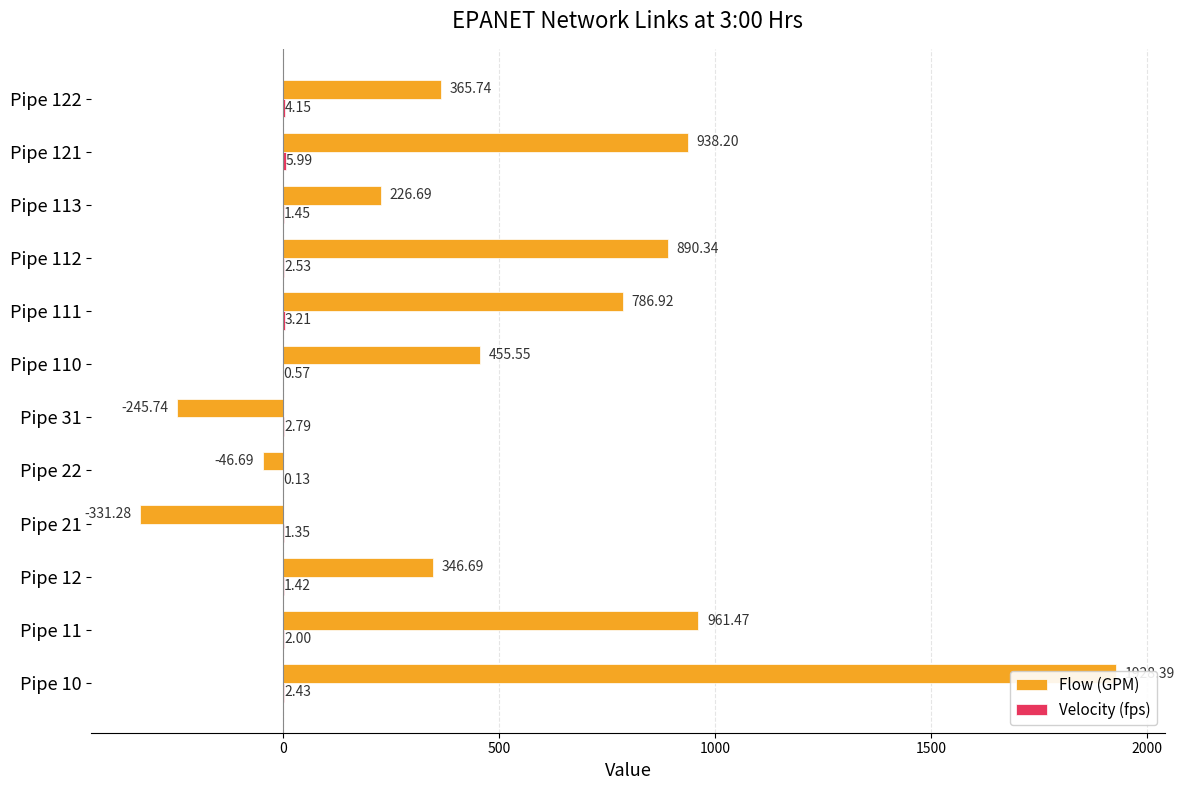

How many distinct data groups are displayed?

2